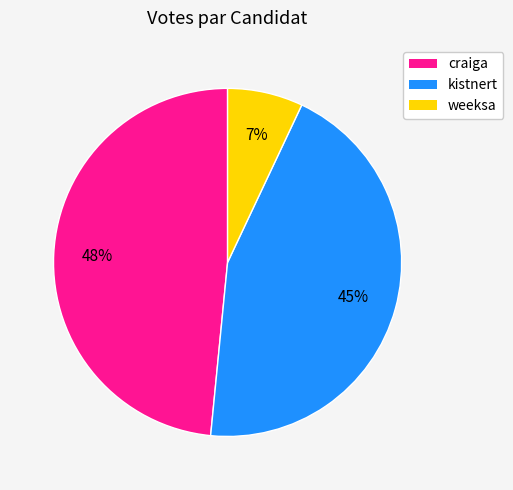

Combined, do craiga and weeksa account for over 50%?

Yes